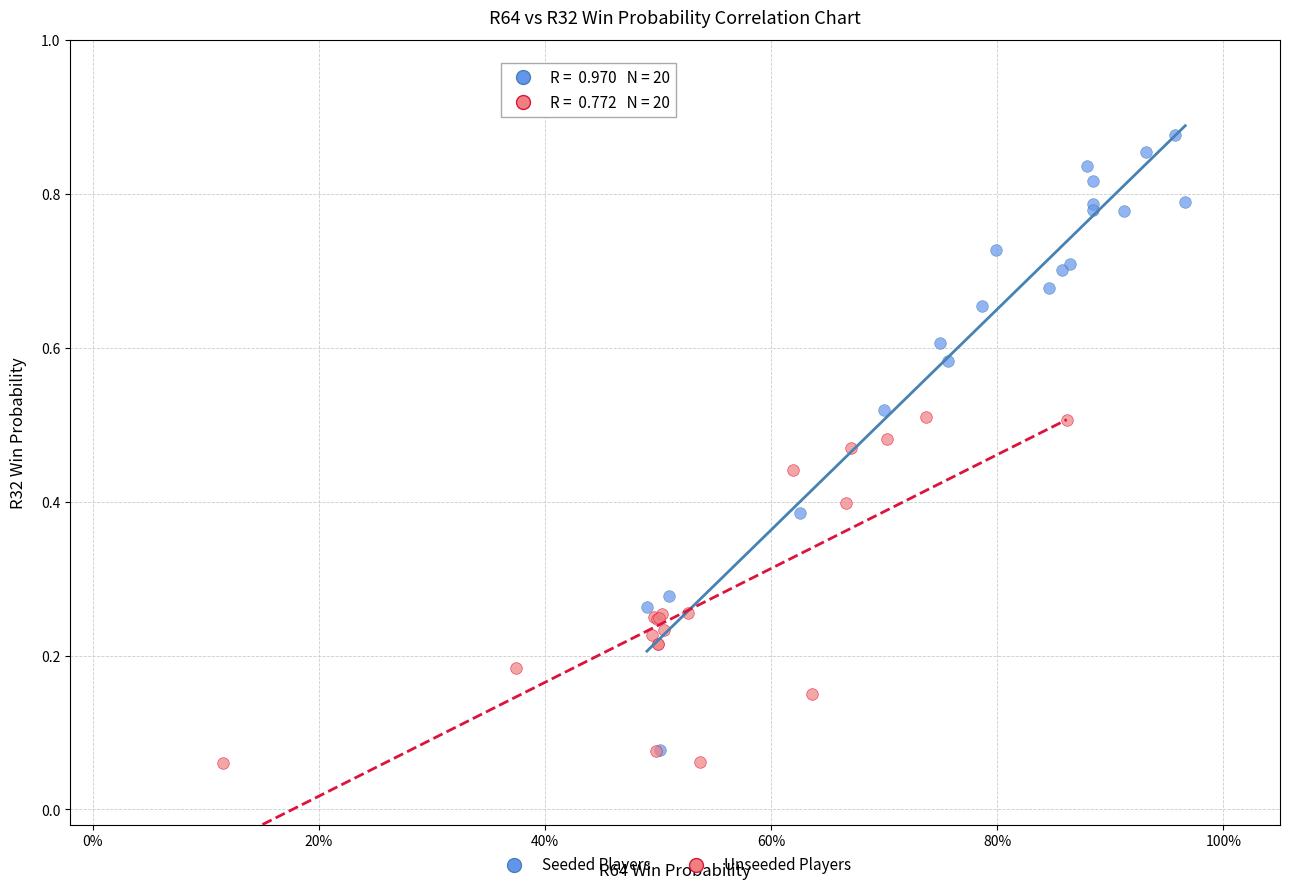

What are all the series names shown in the legend?

Seeded Players, Unseeded Players